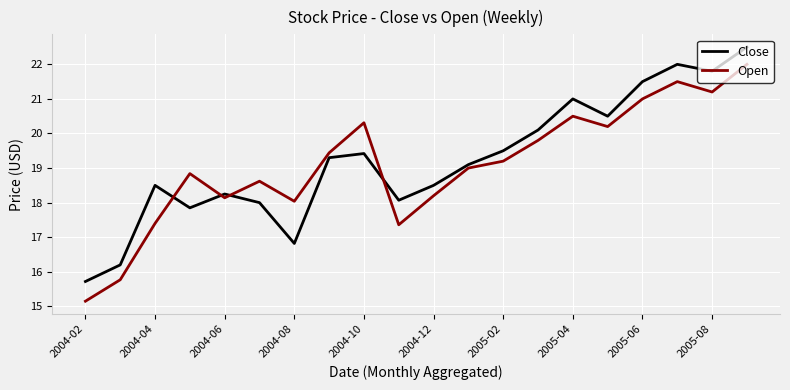

Which series has the largest total across all categories?

Close